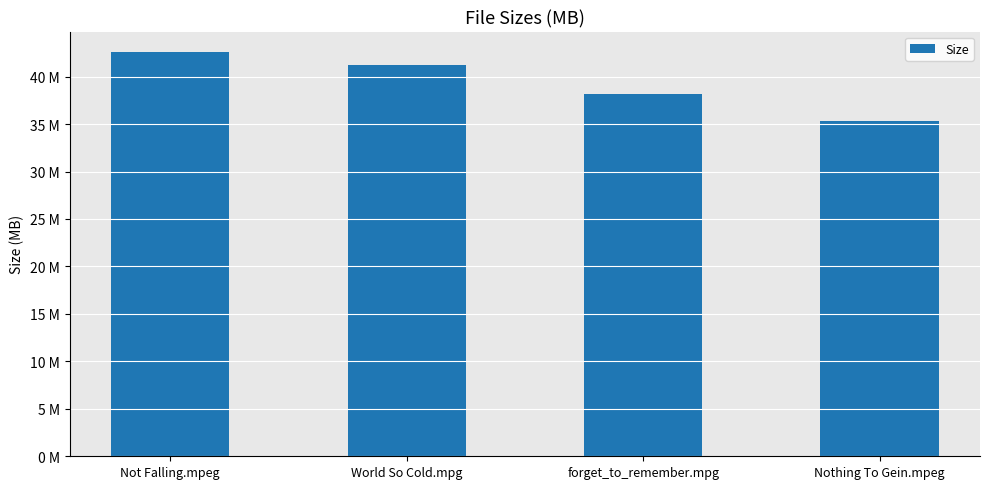

Are the bars horizontal?

No